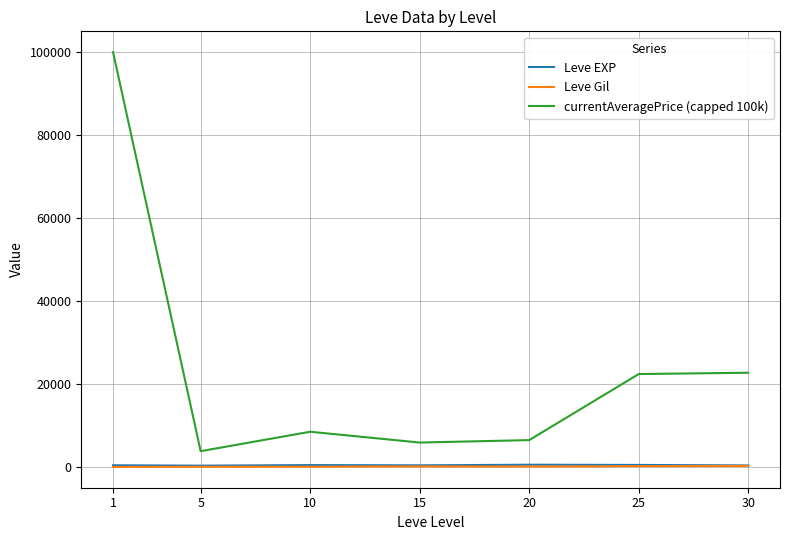

Which series has the largest range (max minus min)?

currentAveragePrice (capped 100k)